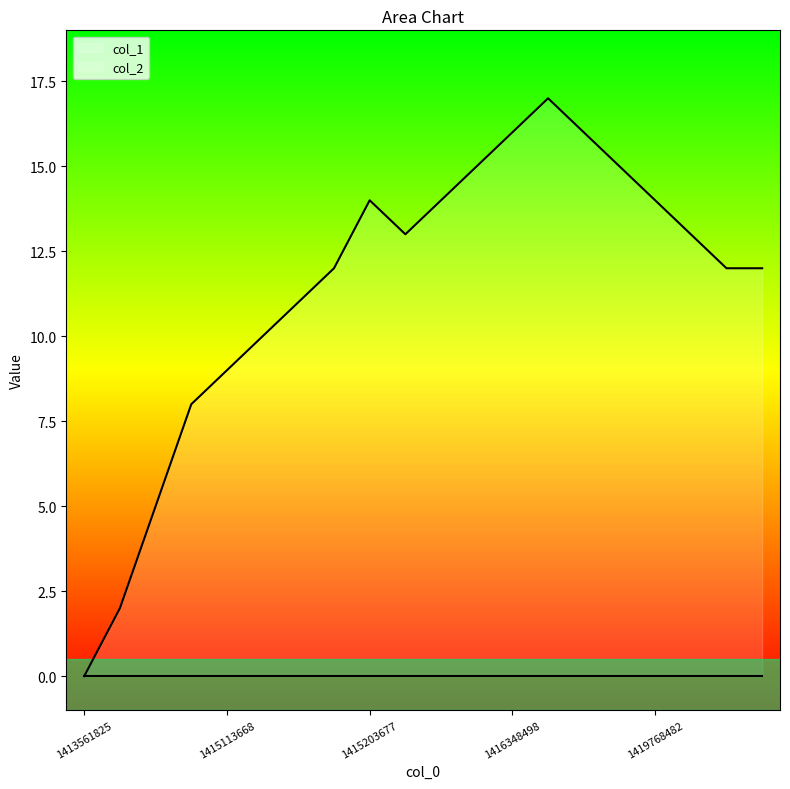

Does the chart have visible grid lines?

No